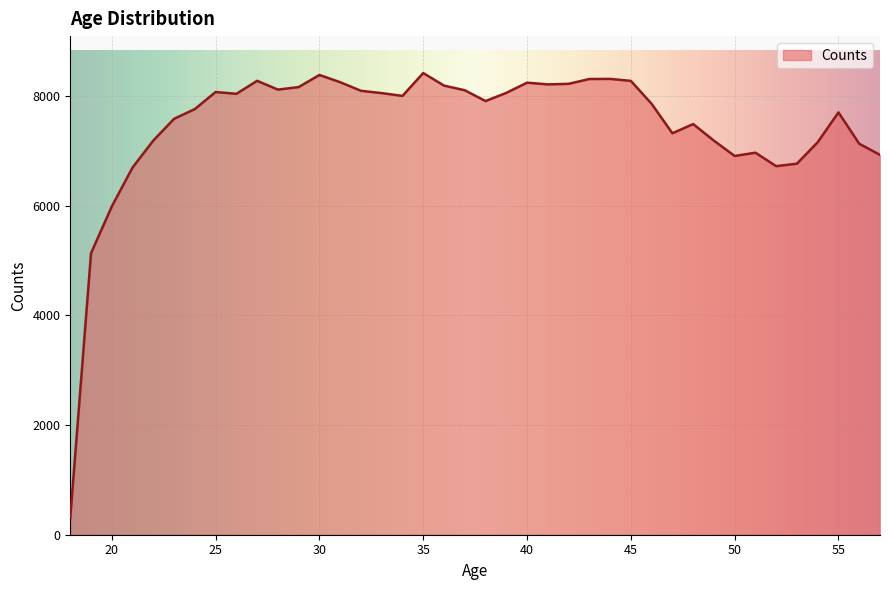

What is the maximum value shown in the chart?

8423